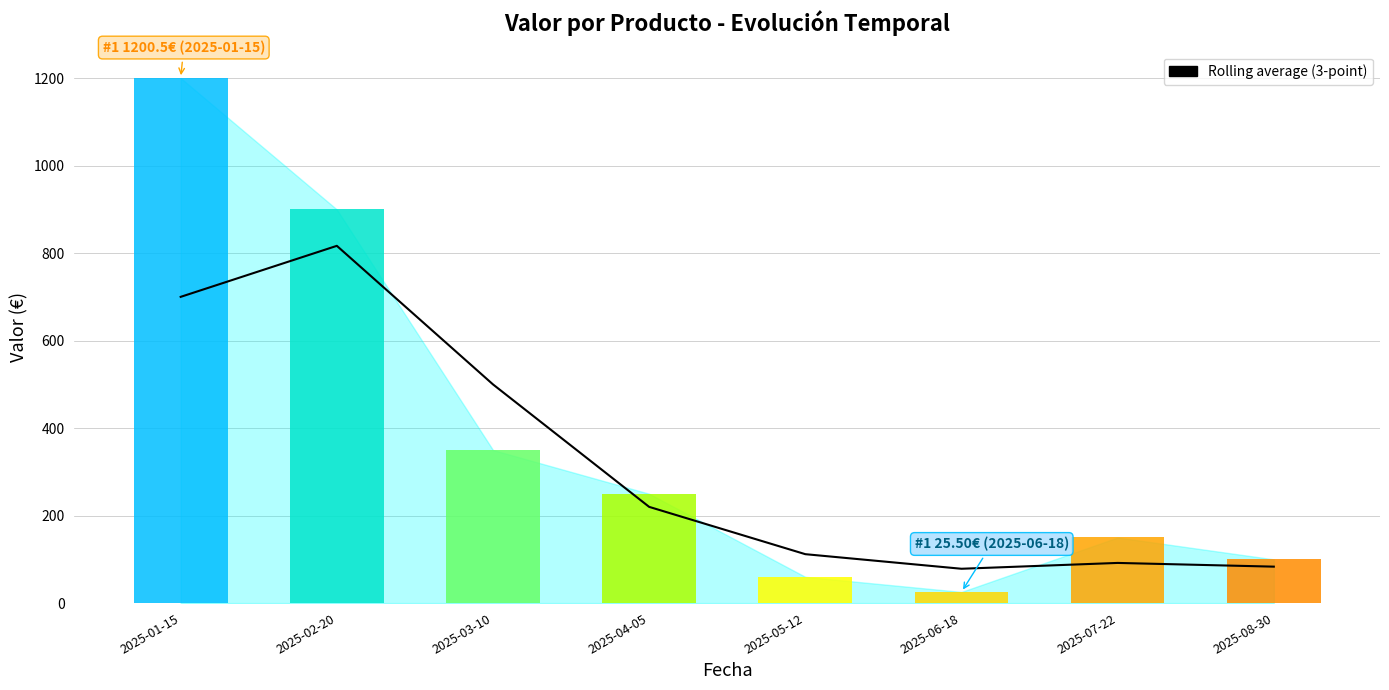

Where is the data nearest to the value 447?

2025-03-10